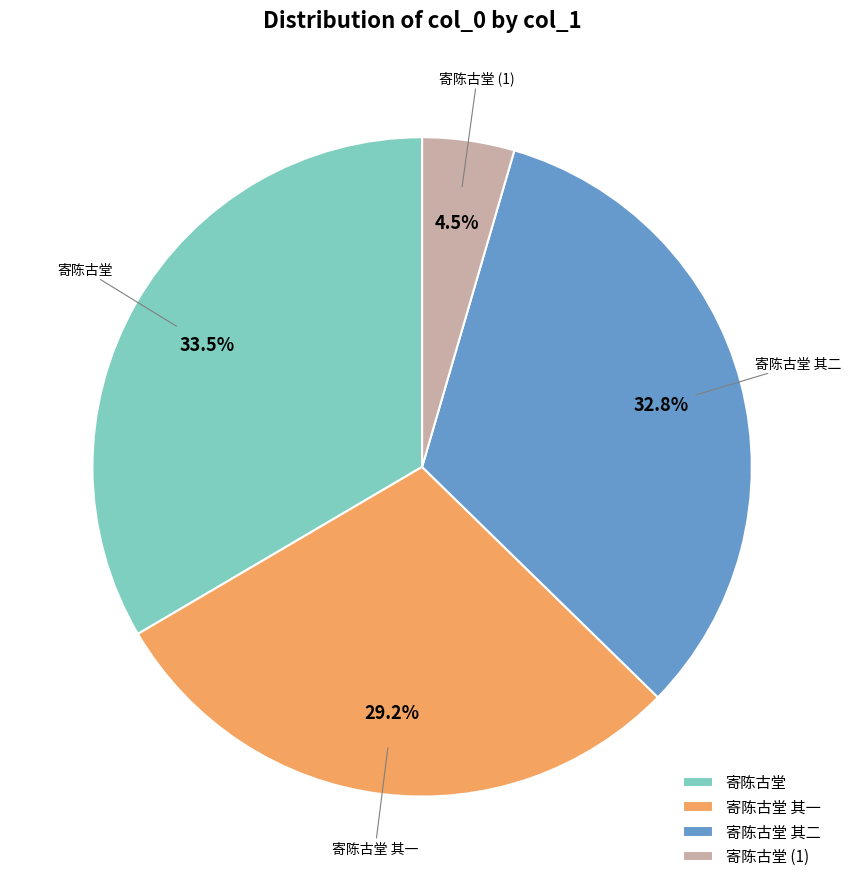

Which has a higher value, 寄陈古堂 其一 or 寄陈古堂 其二?

寄陈古堂 其二